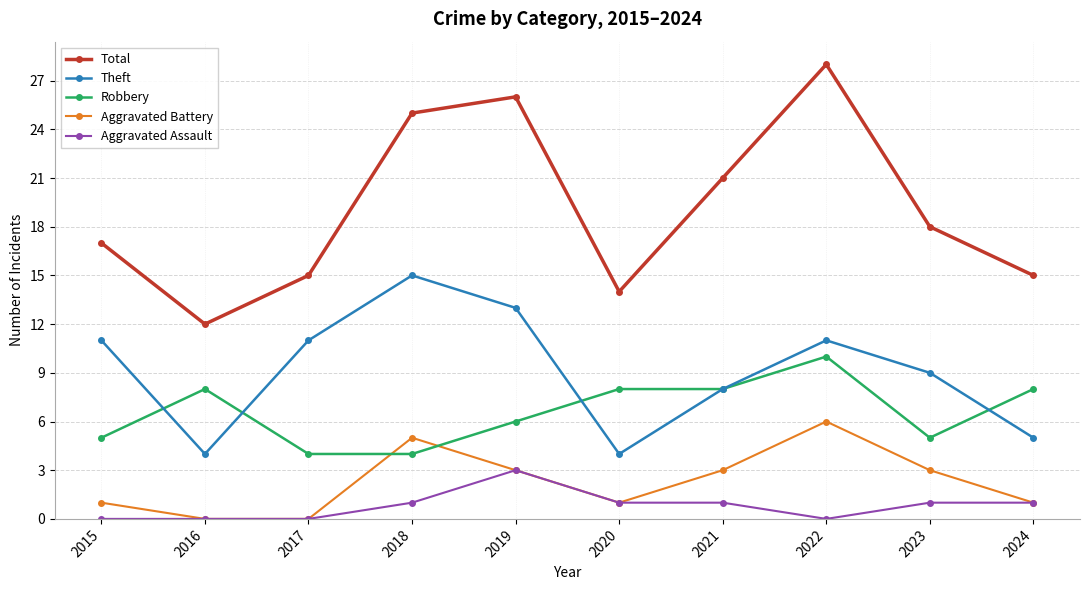

What is the difference between the Aggravated Battery values at 2015 and 2017?

1